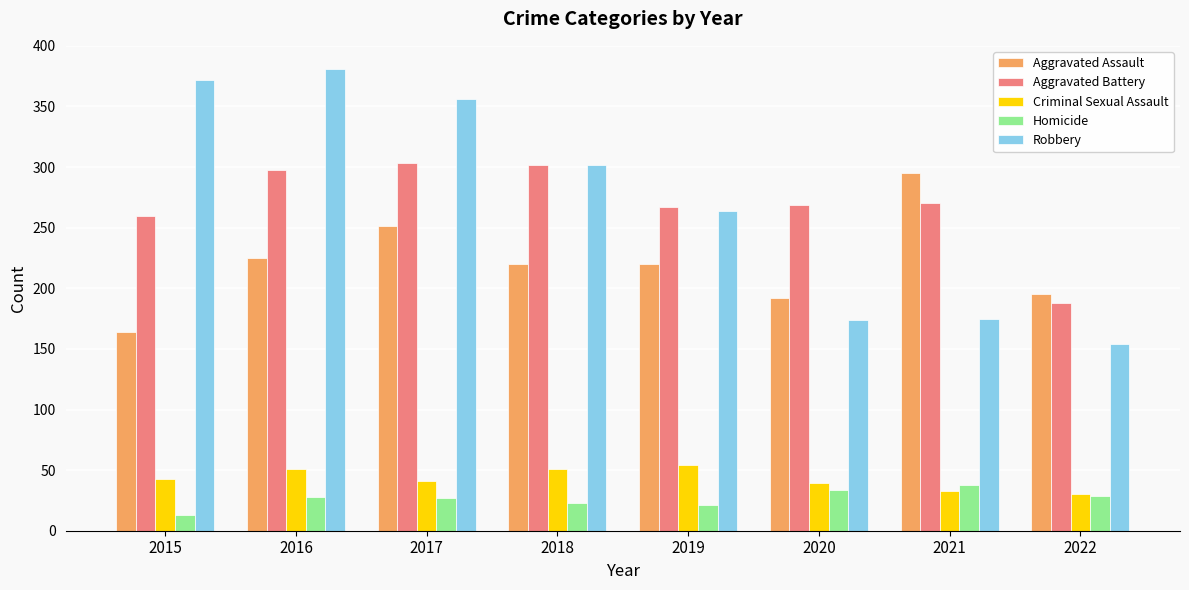

What is the value of the Homicide bar at the 7th from the left?

38